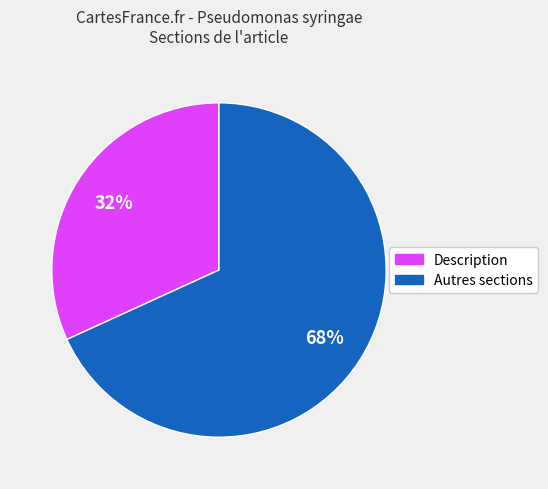

How many slices are in this pie chart?

2